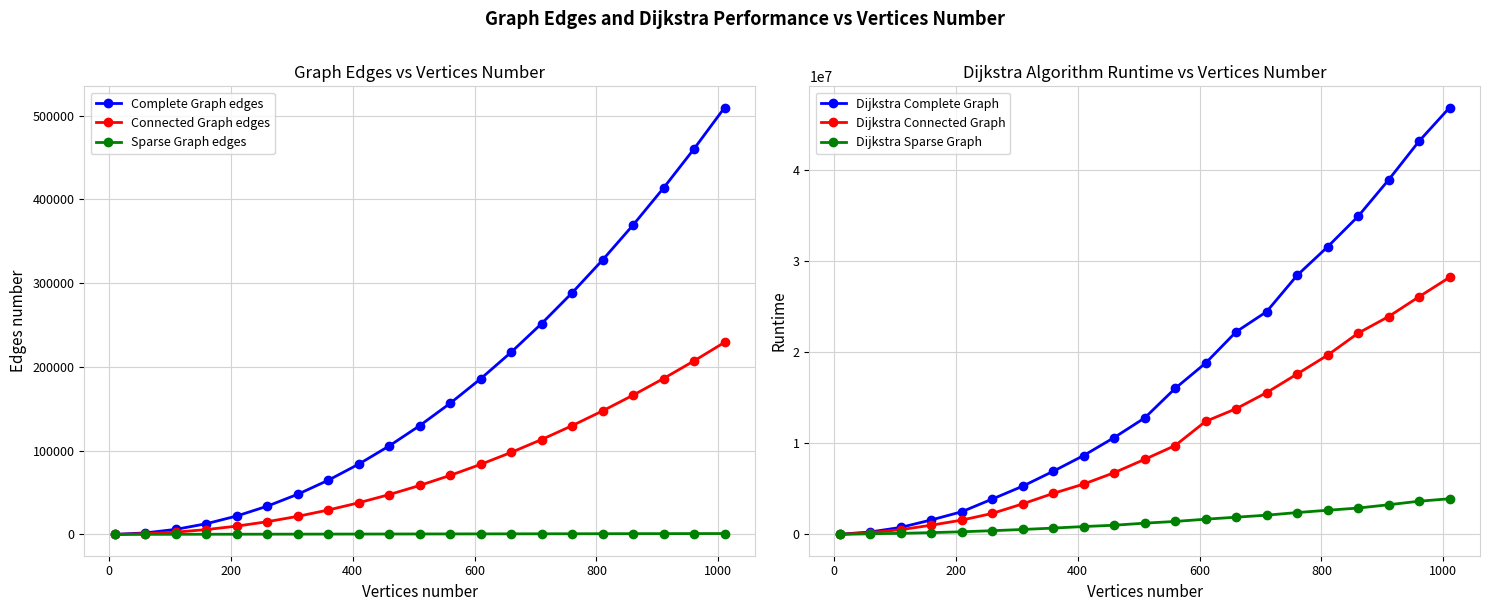

How many lines are shown in the chart?

6